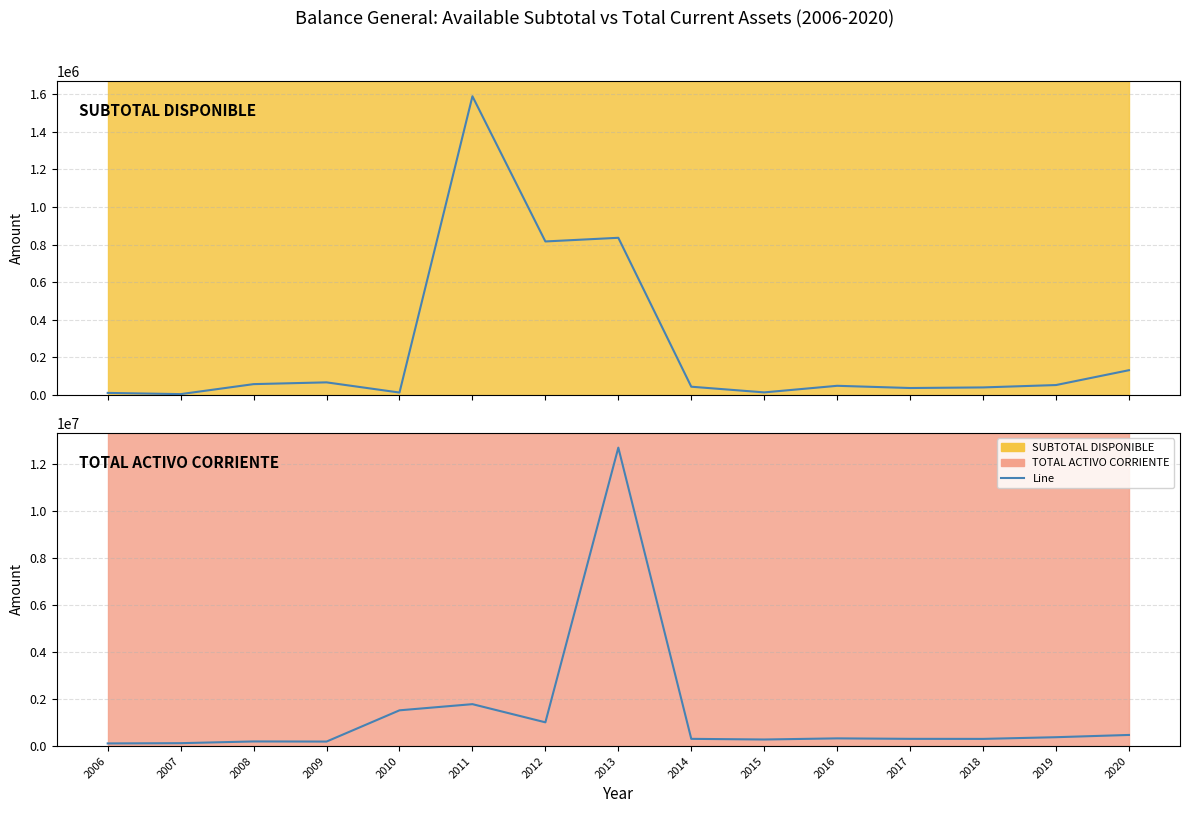

Which series has the largest total across all categories?

TOTAL ACTIVO CORRIENTE